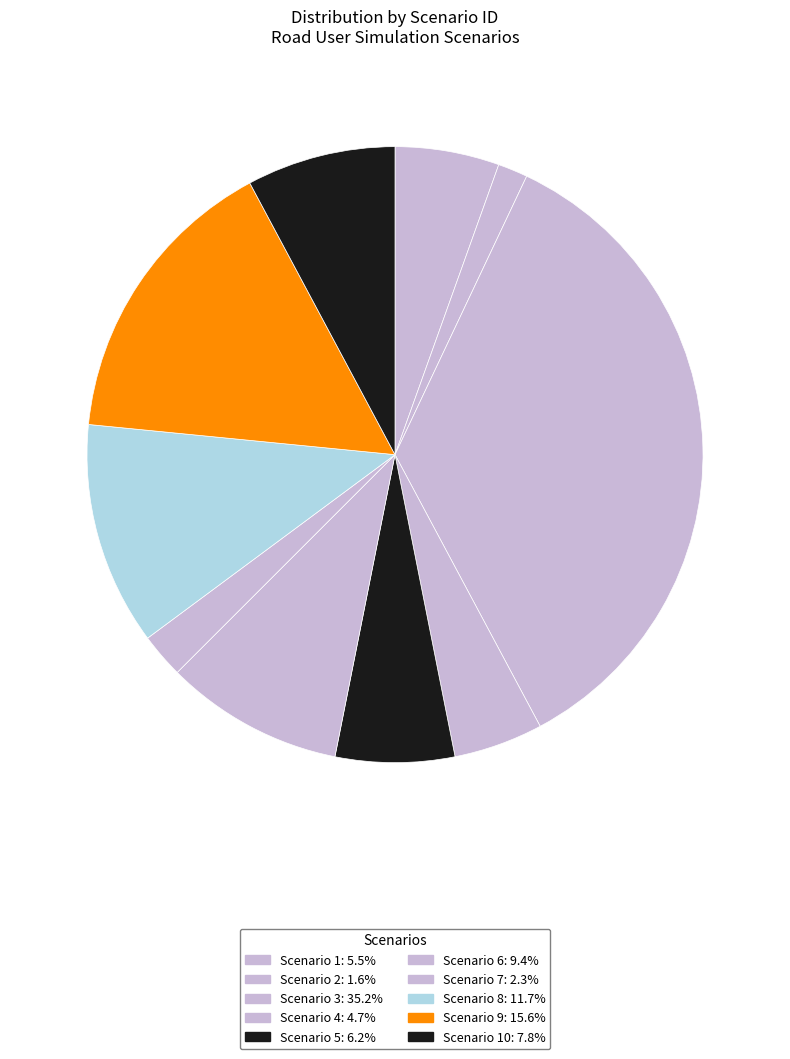

What is the largest slice in the pie chart?

3